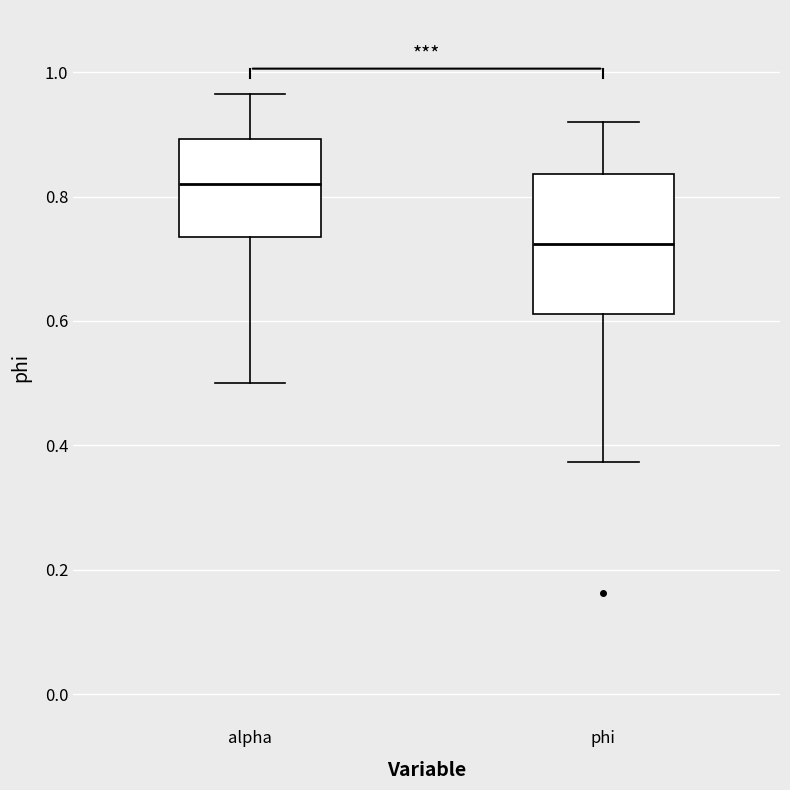

Reading left to right, read every box against the y-axis: the position of its median line, the range the box covers, and the ends of its whiskers. The values are not printed on the chart, so give them approximately, as read against the axis.

alpha: median 0.82, box 0.74 to 0.90, whiskers 0.50 to 0.96
phi: median 0.72, box 0.62 to 0.84, whiskers 0.38 to 0.92